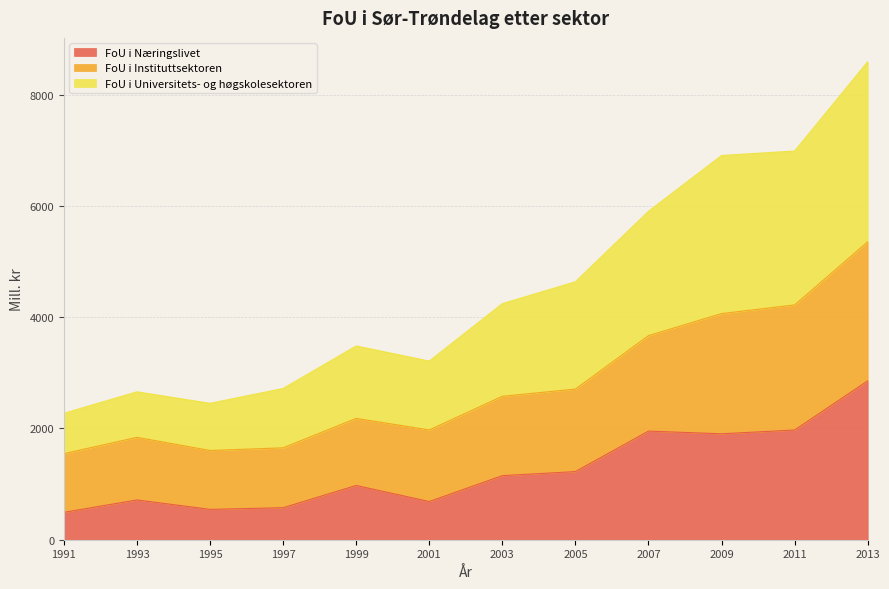

True or false: FoU i Universitets- og høgskolesektoren and FoU i Næringslivet cross at least once.

False